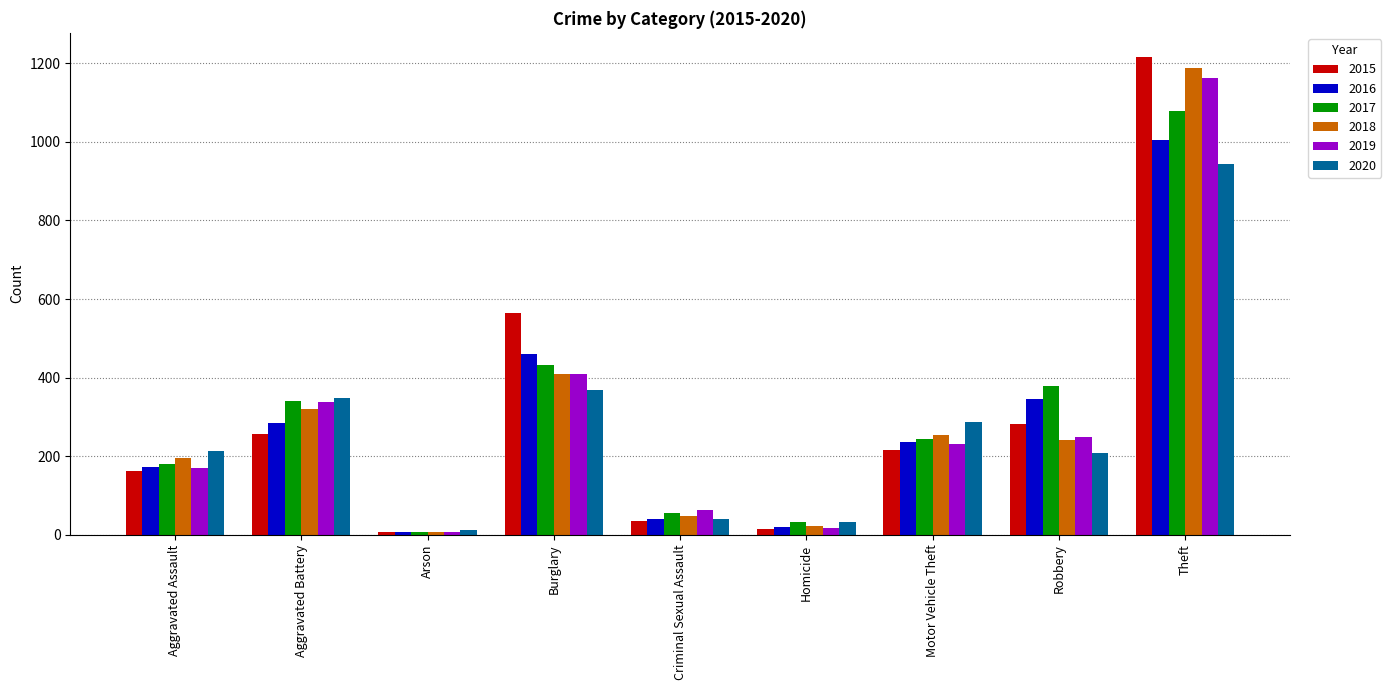

What is the greatest value displayed?

1217